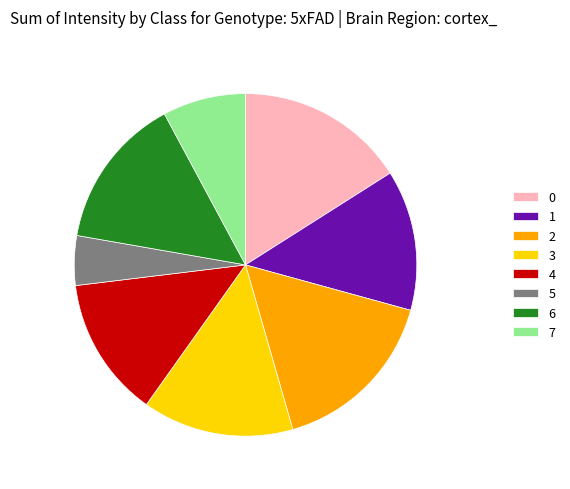

What is the smallest slice in the pie chart?

5